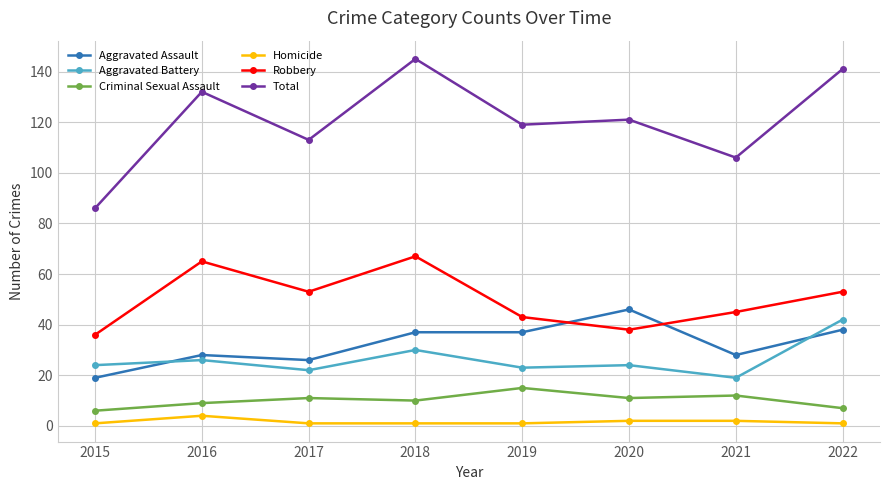

True or false: Homicide and Total cross at least once.

False